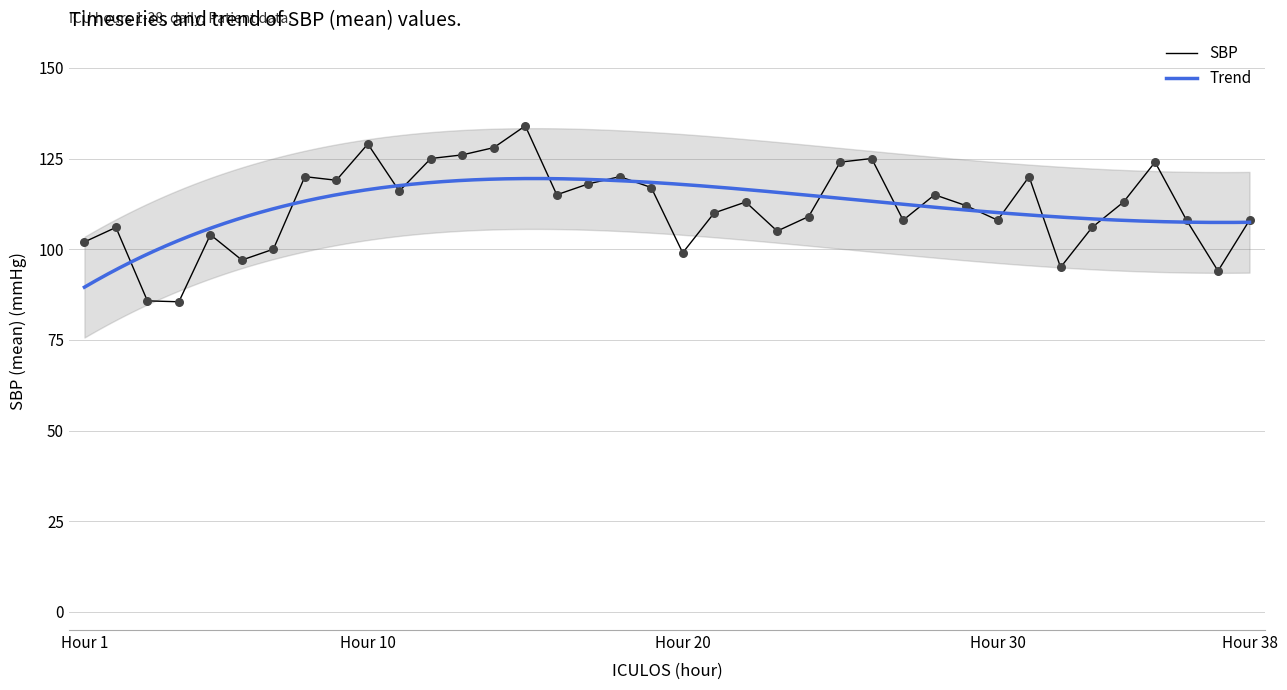

Between 11 and 14, which is larger?

14